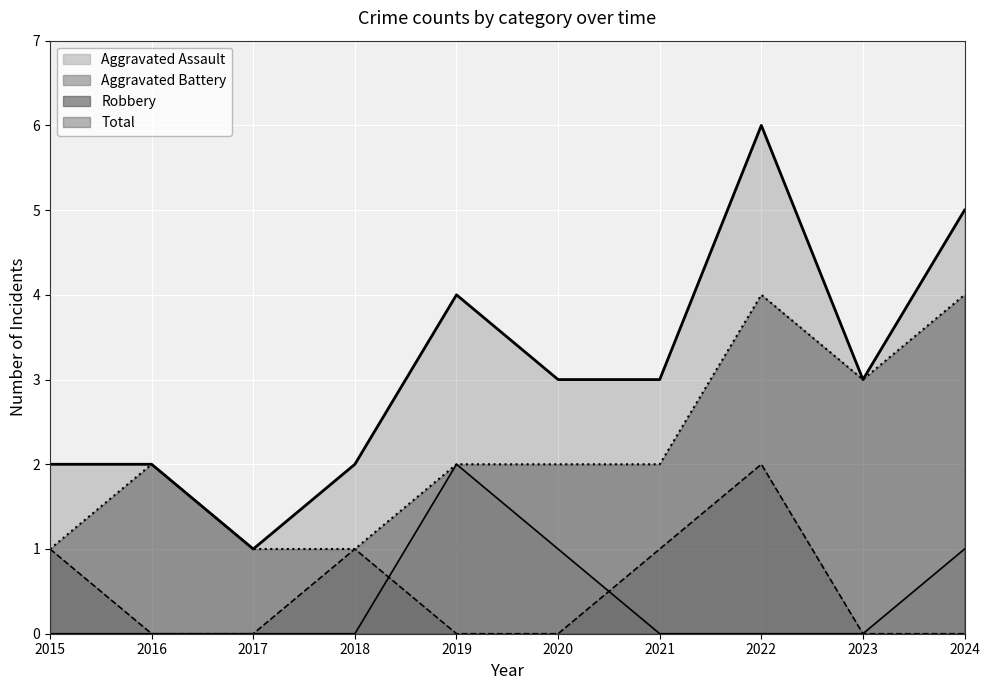

Which label corresponds to the largest value in the chart?

2022